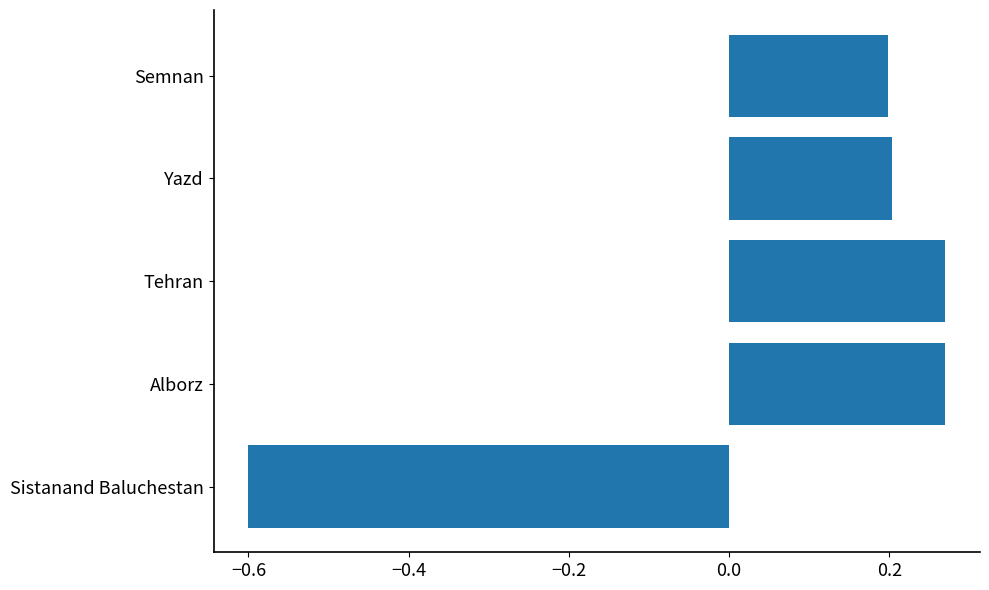

Count the values in the range 0 to 1.

4